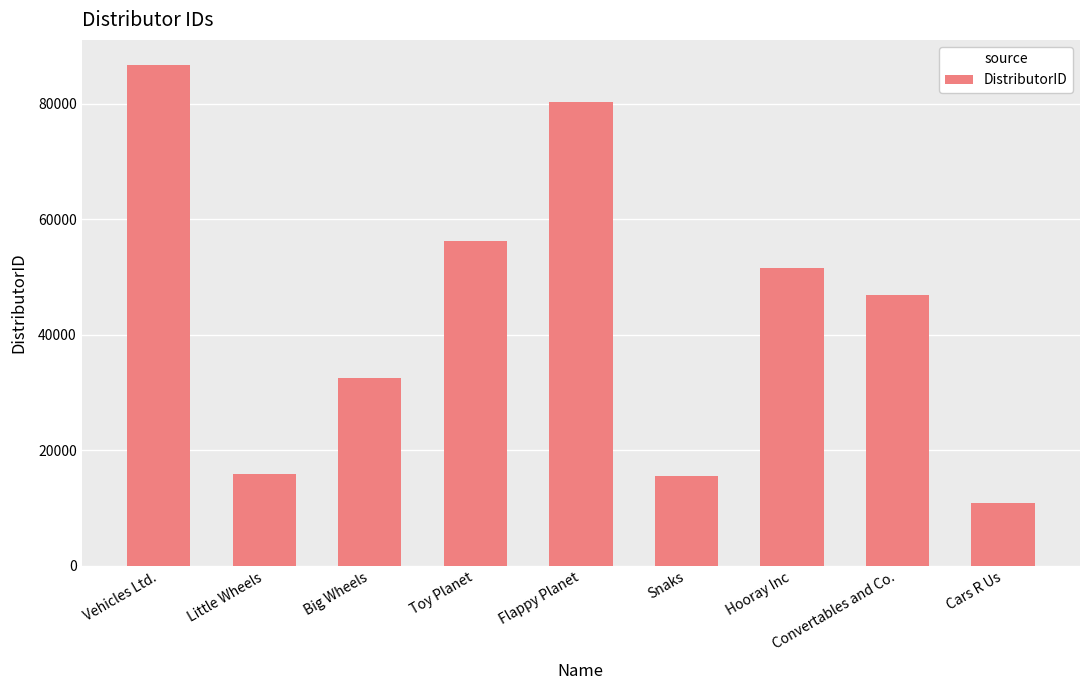

What is the sum of the values at Vehicles Ltd. and Big Wheels?

119122